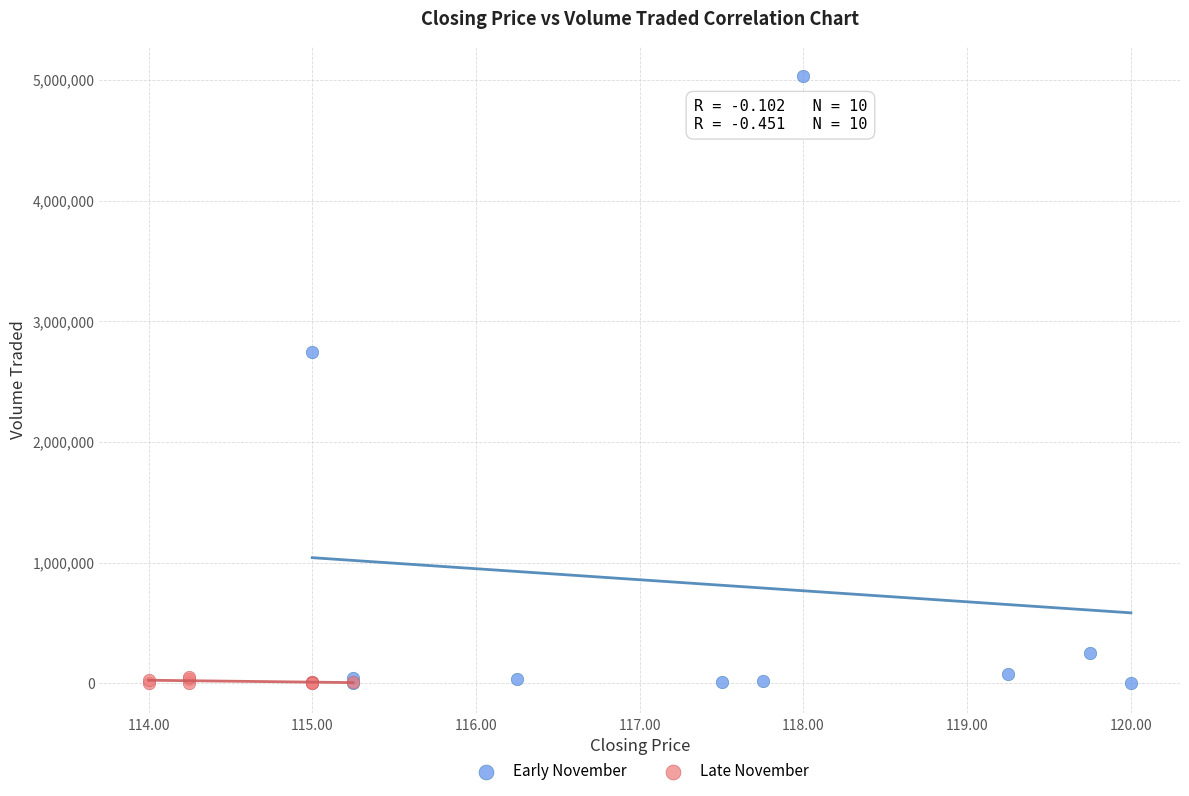

Which series has the widest spread of Y values?

Early November